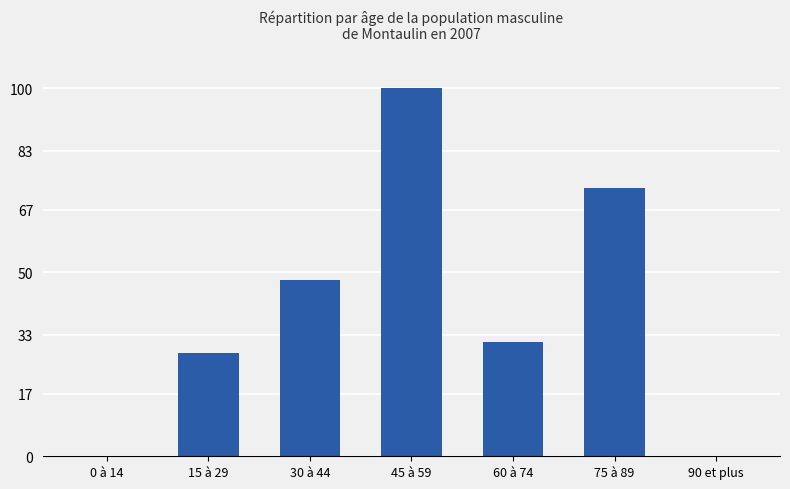

Approximately how many times larger is the value at 75 à 89 compared to 30 à 44?

1.5